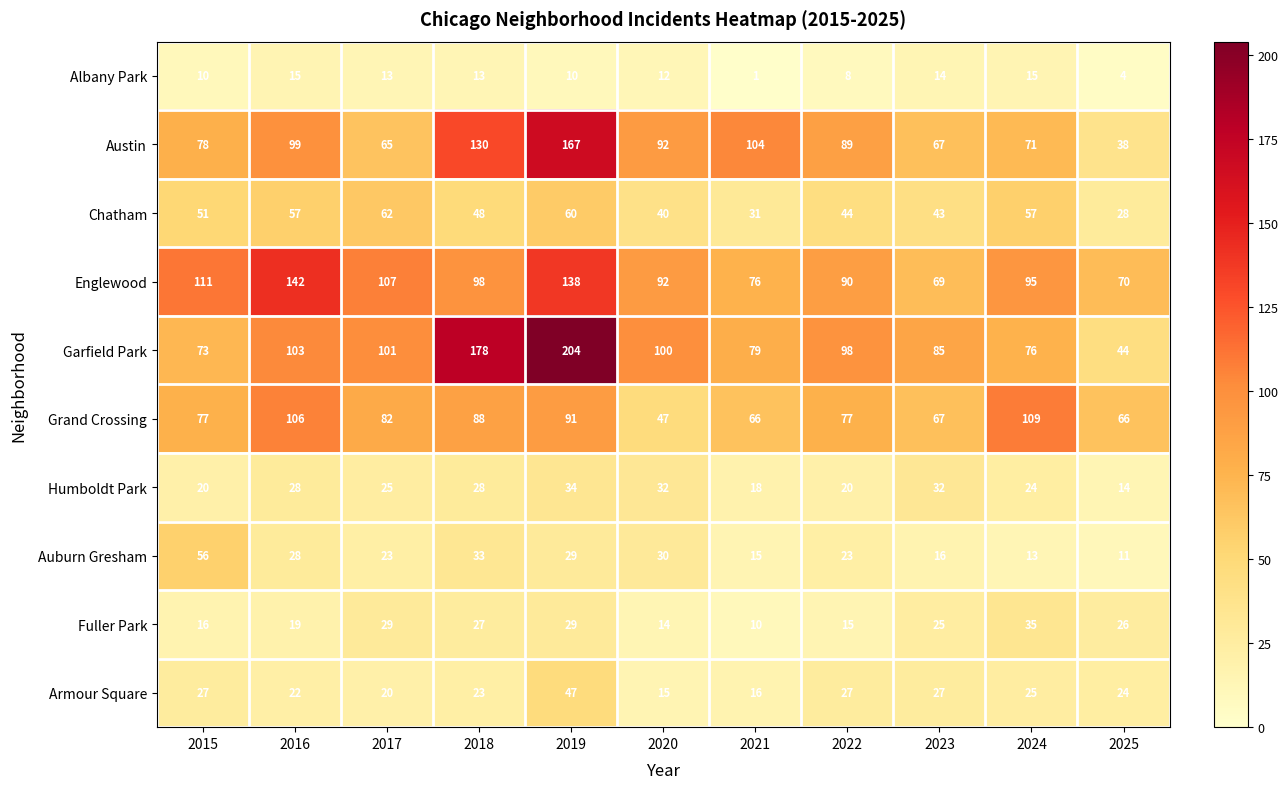

What is the difference between the maximum and minimum values in the Humboldt Park series?

20